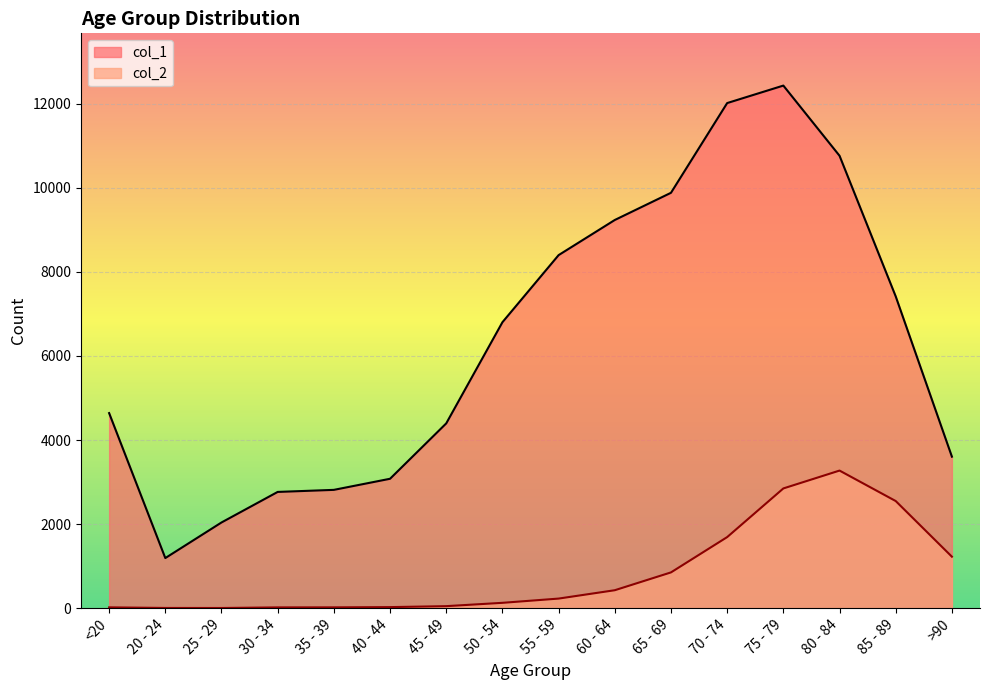

What is the sum of the col_1 values at 75 - 79 and 60 - 64?

21670